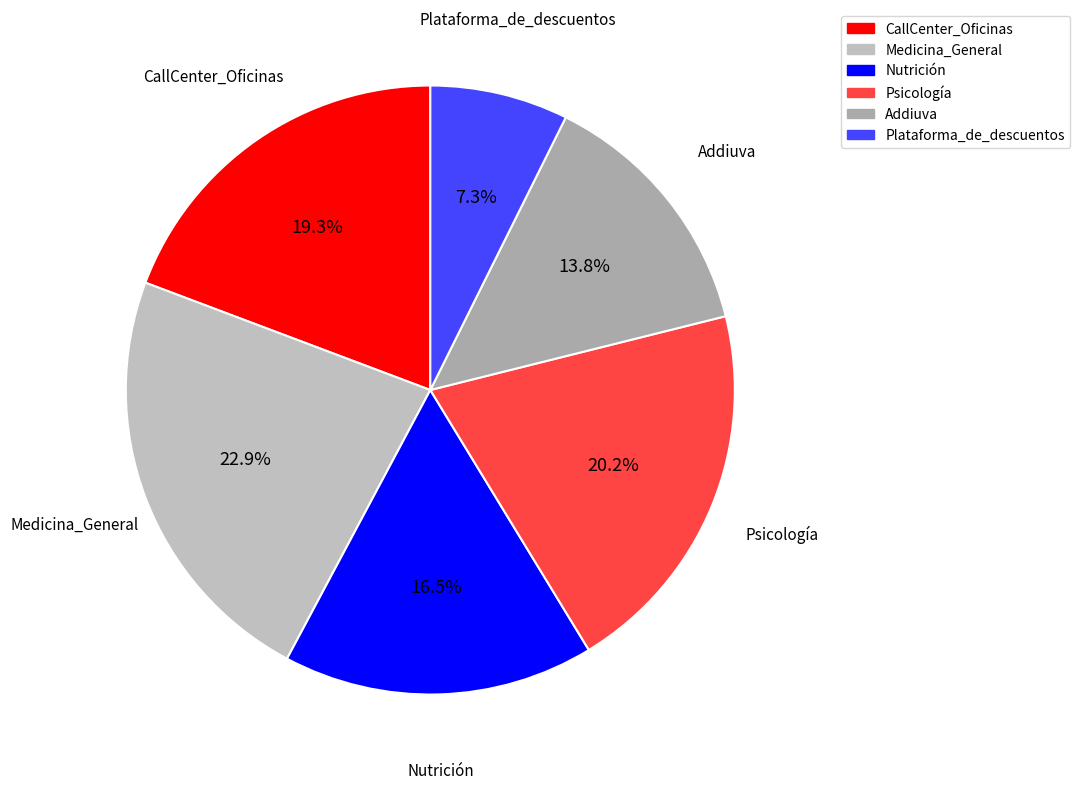

True or false: Psicología accounts for 9% of the total.

False